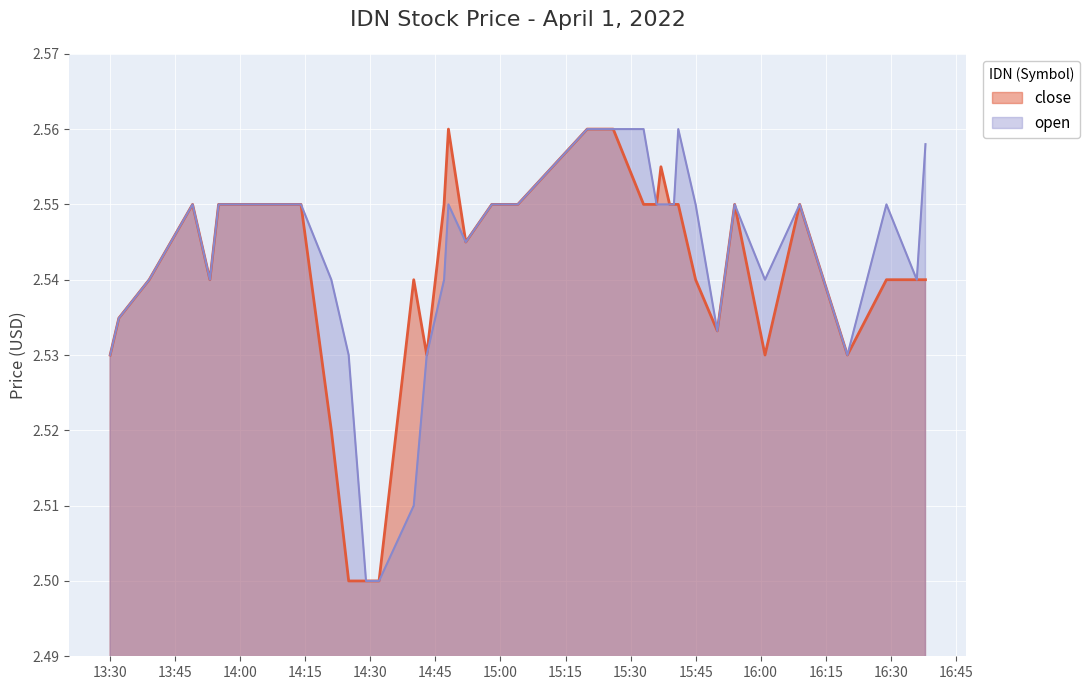

Count the number of data series in this chart.

2